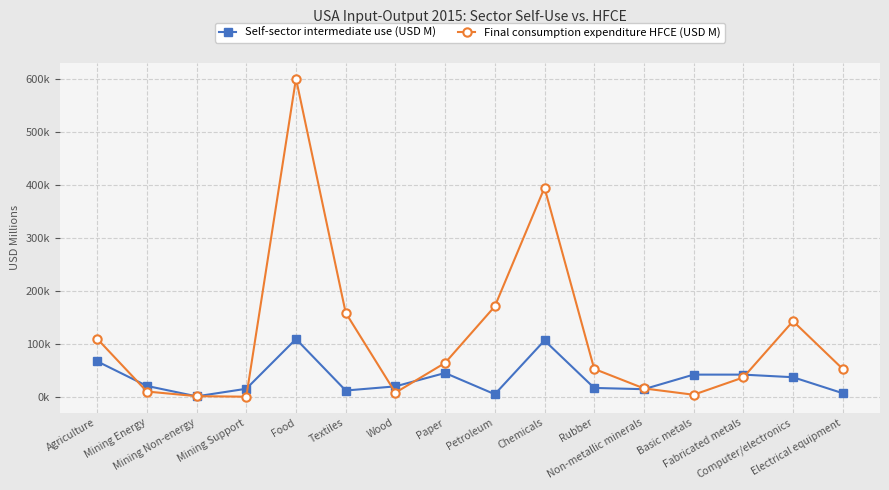

What are all the series names shown in the legend?

Self-sector intermediate use (USD M), Final consumption expenditure HFCE (USD M)